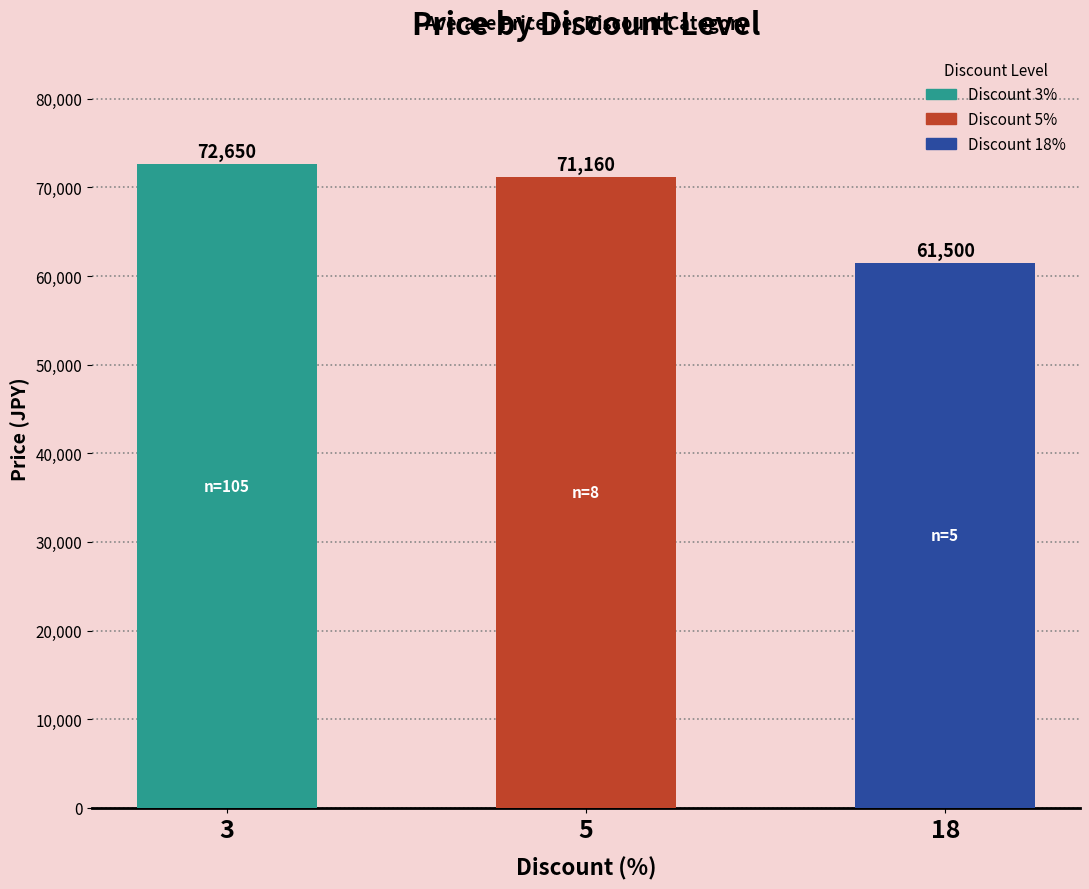

Read the value at 3.

72650